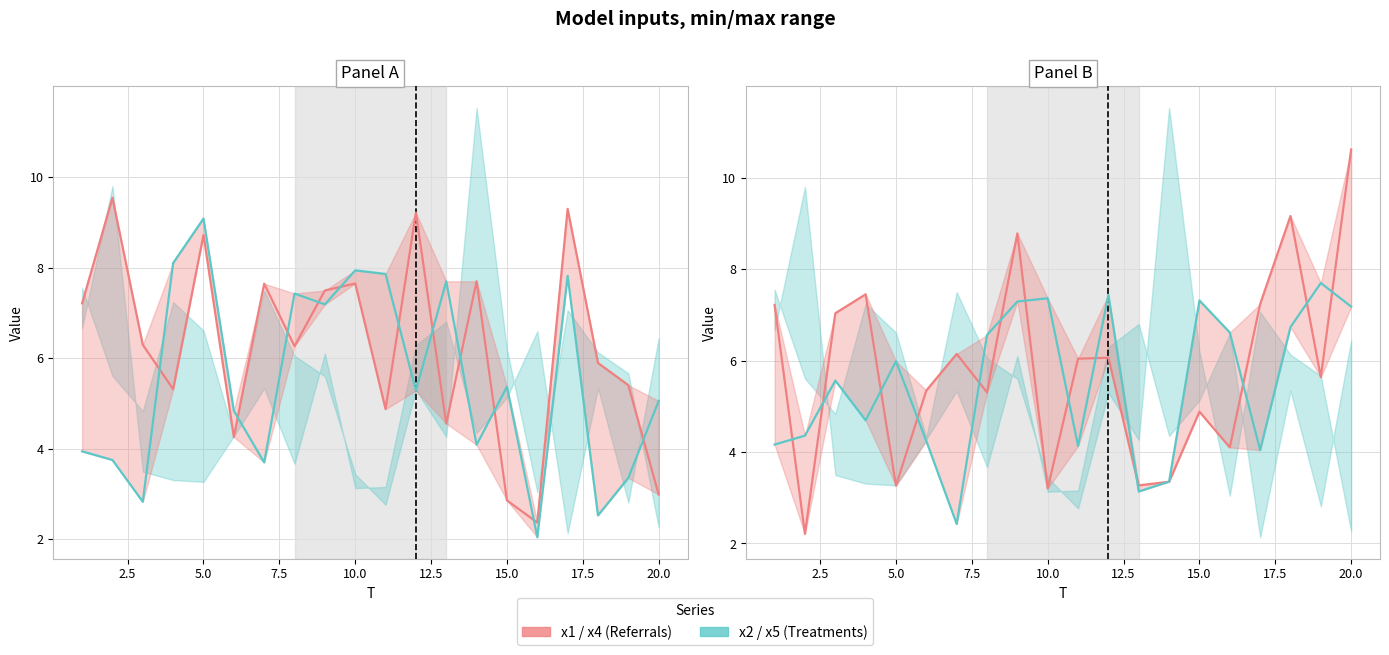

Is it true that x1 equals 8.1 at 10?

False